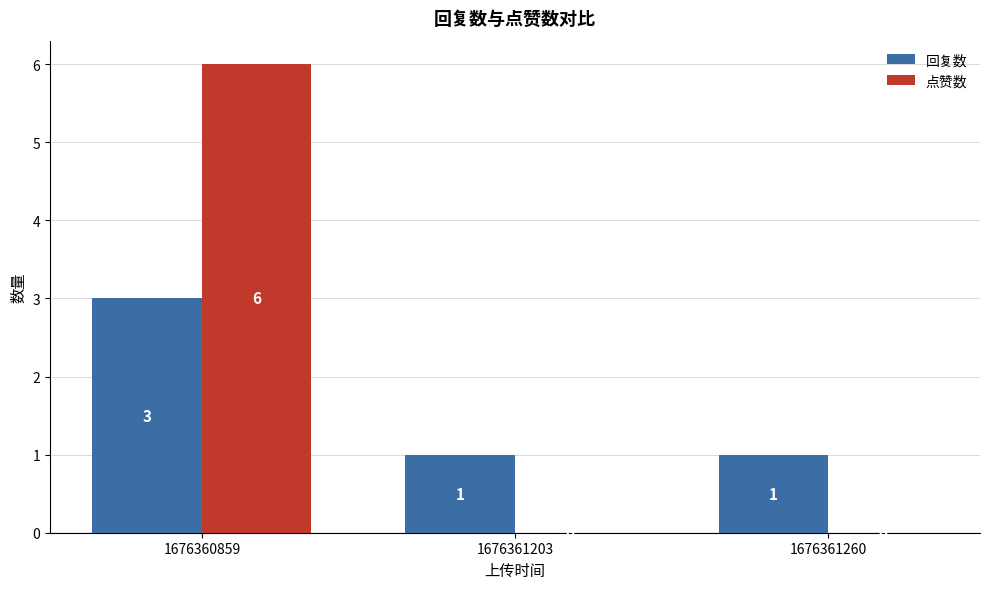

Reading left to right, extract all data points from this chart.

回复数: 1676360859=3	1676361203=1	1676361260=1
点赞数: 1676360859=6	1676361203=0	1676361260=0